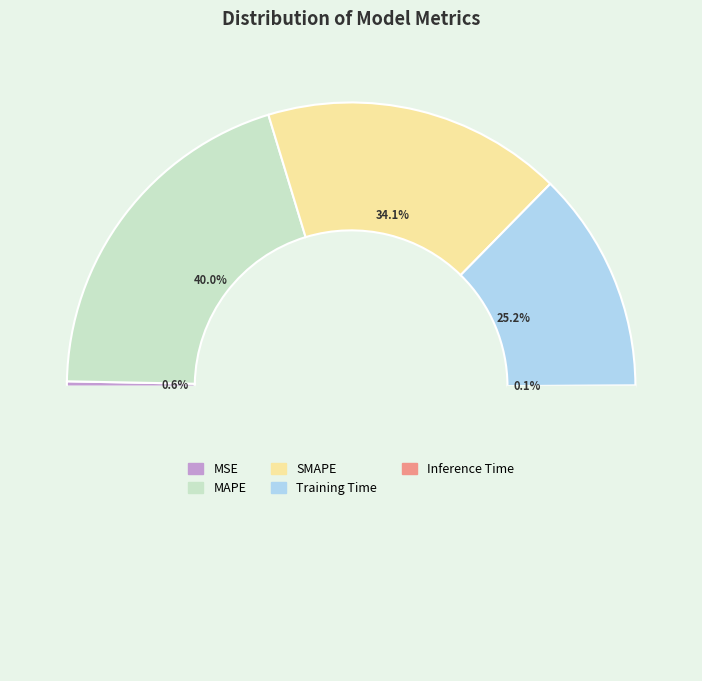

How many slices are in this pie chart?

5